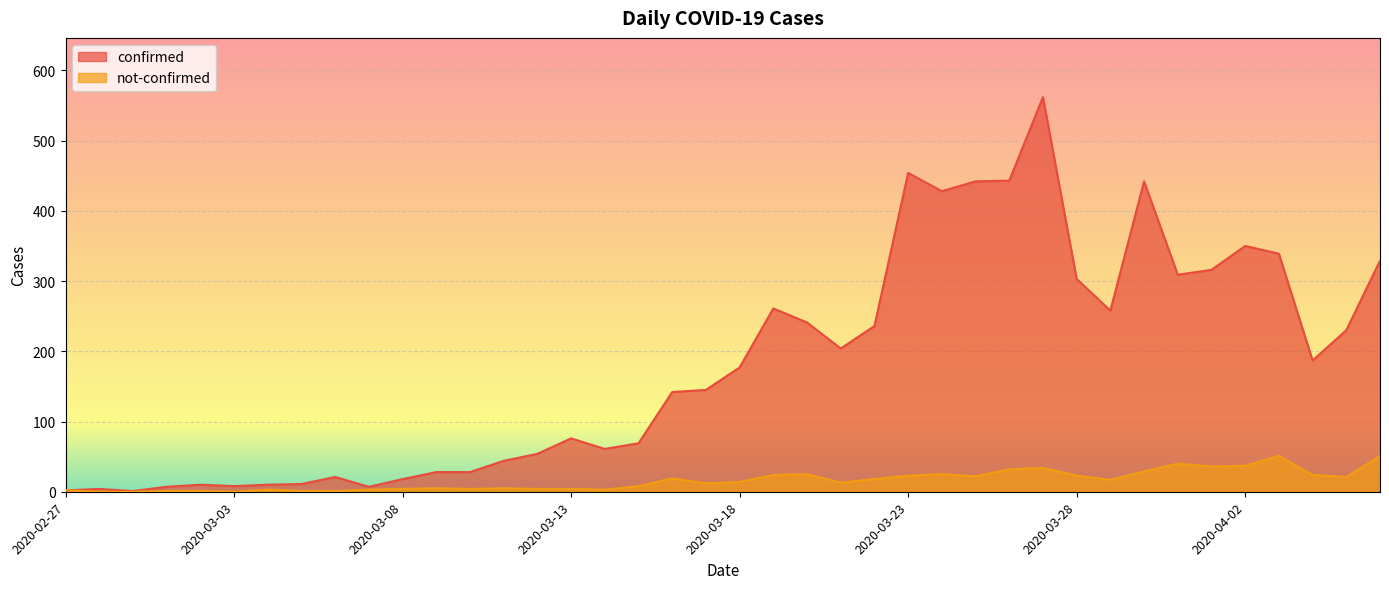

What is the difference between the highest and lowest values at 2020-03-02?

9